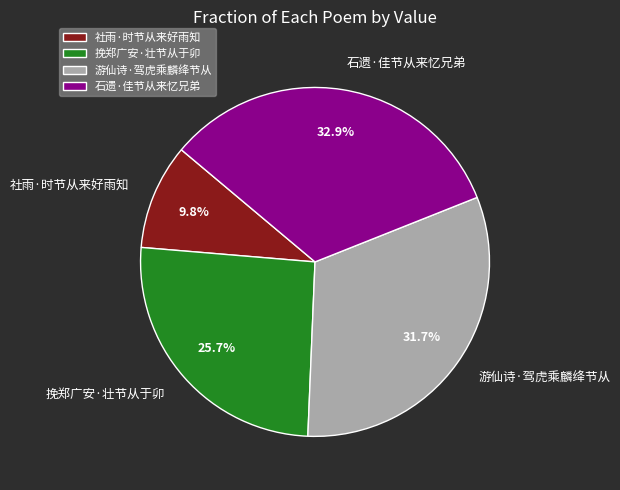

What is the smallest slice in the pie chart?

社雨·时节从来好雨知